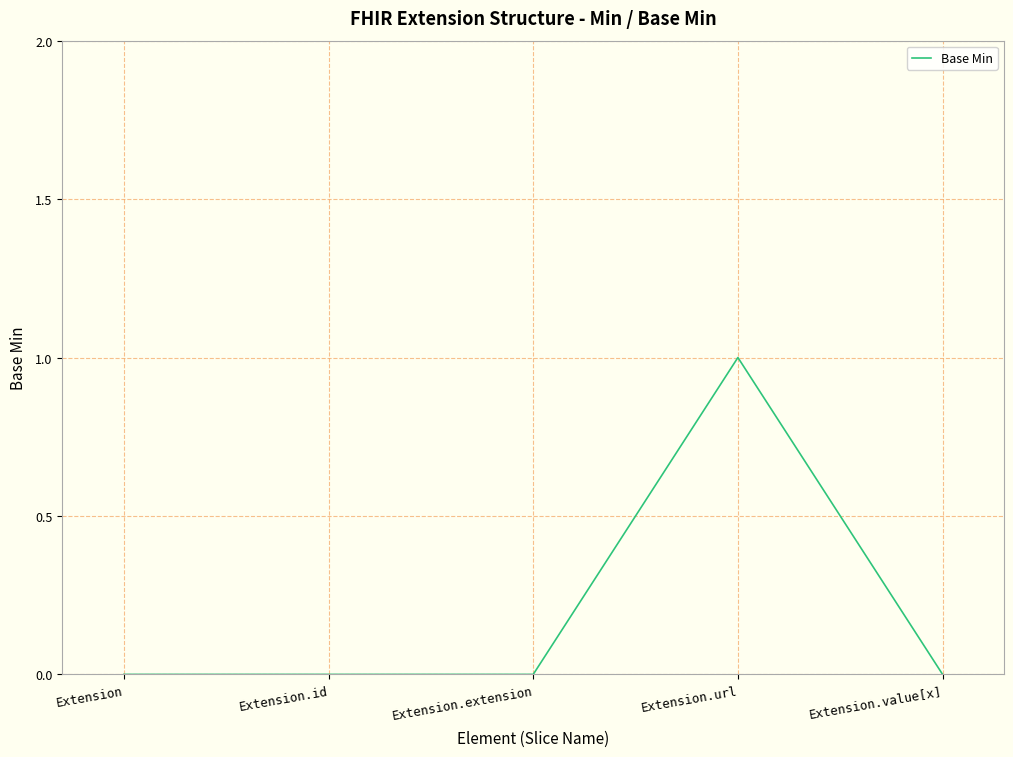

True or false: the data shows 0 at Extension.id.

True